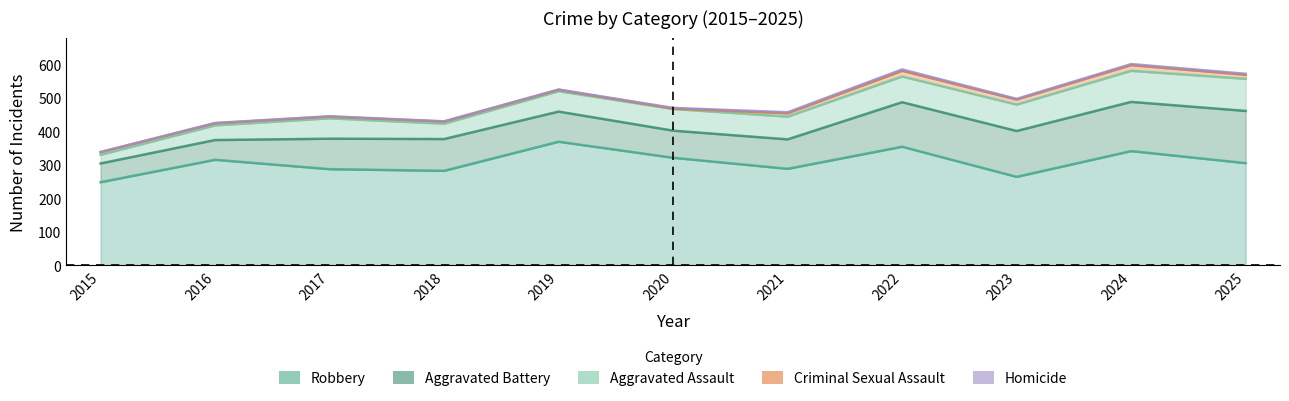

What is the value of the Aggravated Assault point at the 3rd from the left?

61